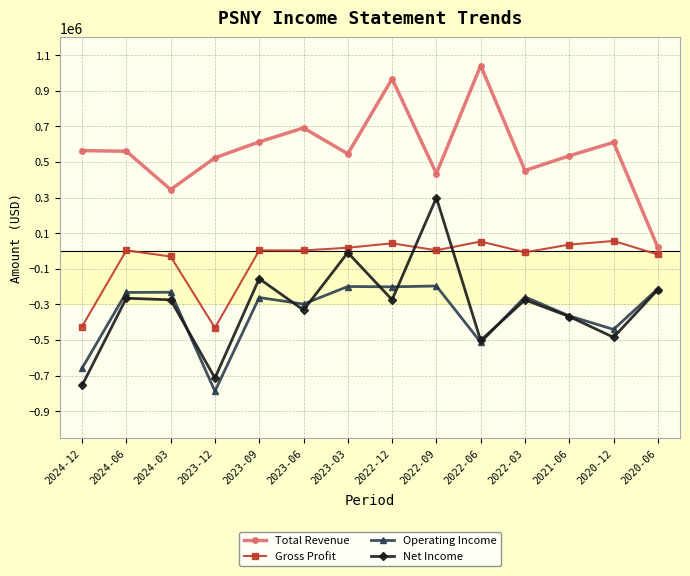

True or false: Total Revenue has more than 0 interior local peaks.

True